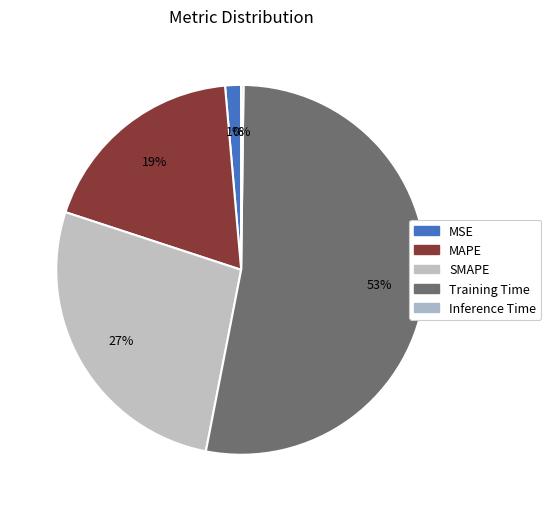

True or false: SMAPE accounts for 27% of the total.

True